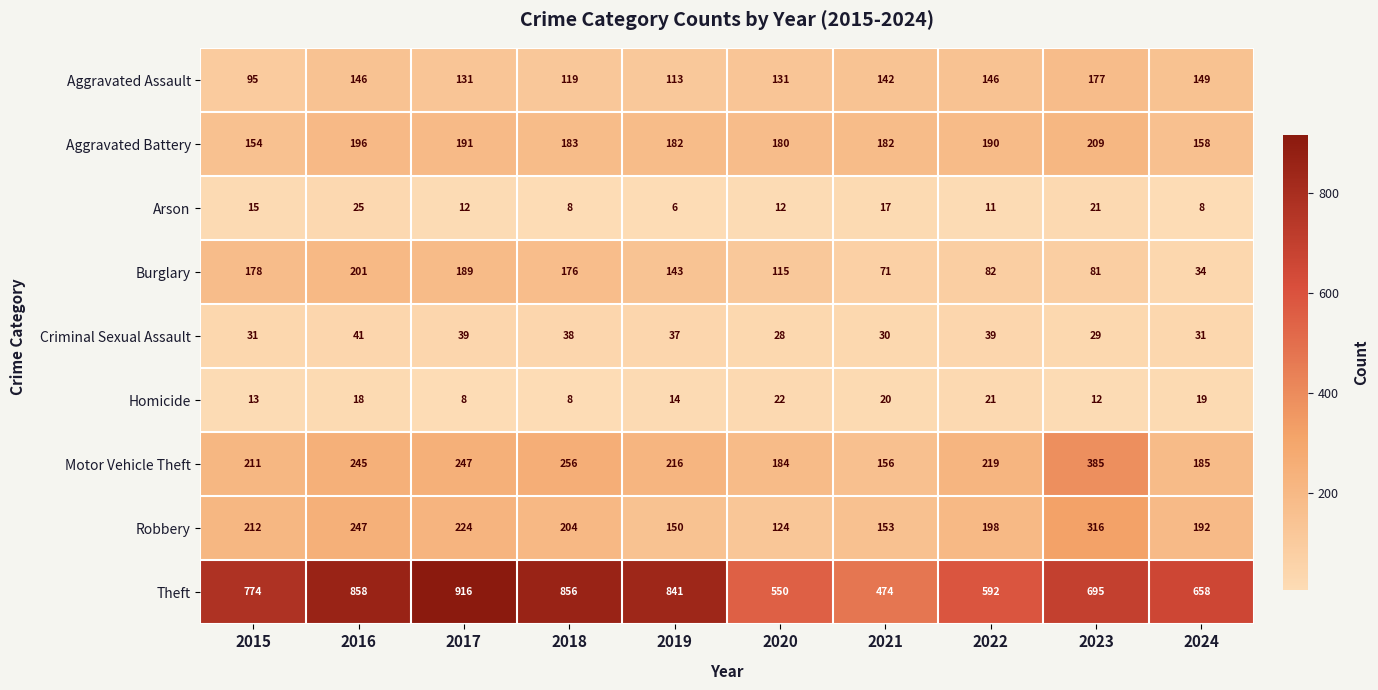

Rank the series by their maximum value, from lowest to highest.

Homicide, Arson, Criminal Sexual Assault, Aggravated Assault, Burglary, Aggravated Battery, Robbery, Motor Vehicle Theft, Theft